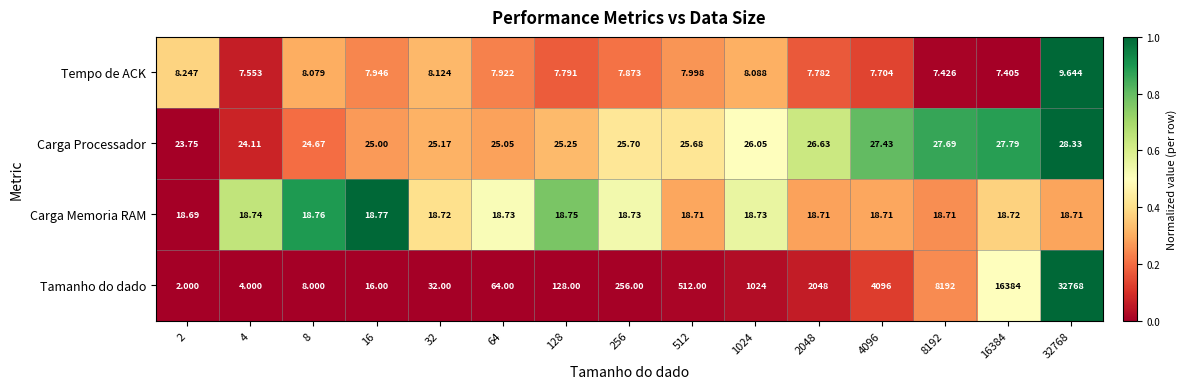

Rank the series by their maximum value, from highest to lowest.

Tamanho do dado, Carga Processador, Carga Memoria RAM, Tempo de ACK